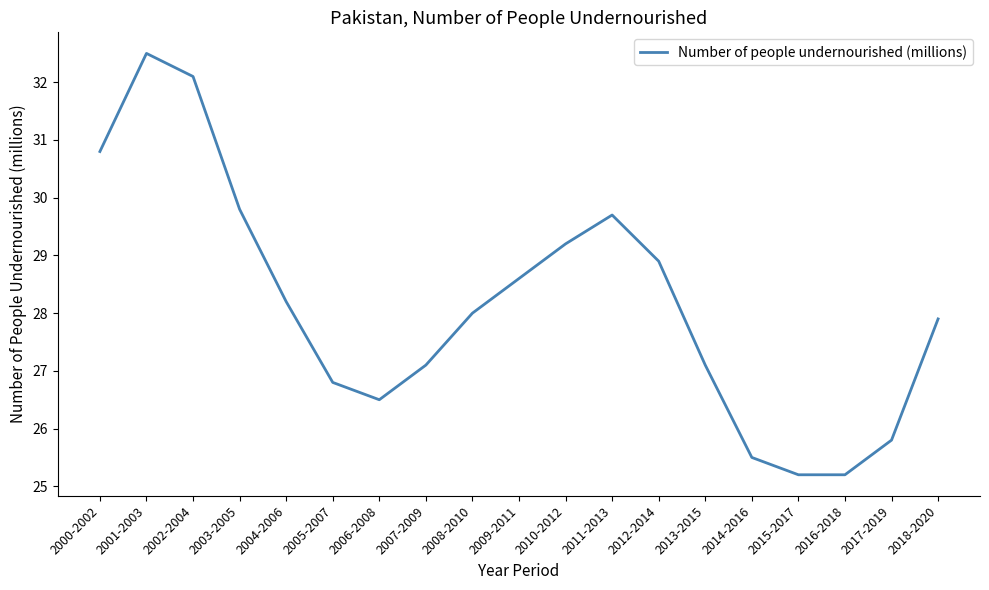

Reading right to left, transcribe all the data shown in this chart.

2018-2020=27.9	2017-2019=25.8	2016-2018=25.2	2015-2017=25.2	2014-2016=25.5	2013-2015=27.1	2012-2014=28.9	2011-2013=29.7	2010-2012=29.2	2009-2011=28.6	2008-2010=28.0	2007-2009=27.1	2006-2008=26.5	2005-2007=26.8	2004-2006=28.2	2003-2005=29.8	2002-2004=32.1	2001-2003=32.5	2000-2002=30.8